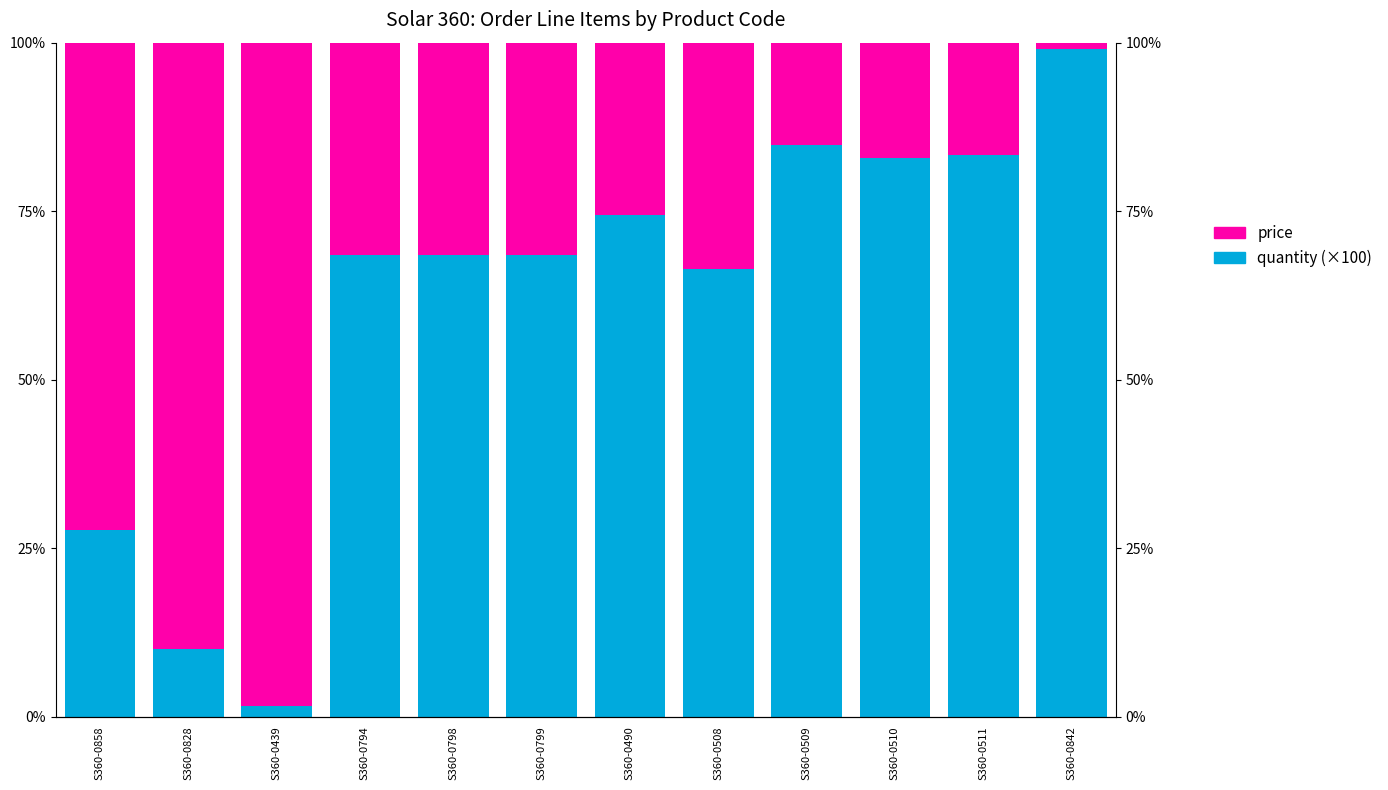

Rank the series by their maximum value, from highest to lowest.

price, quantity (×100)